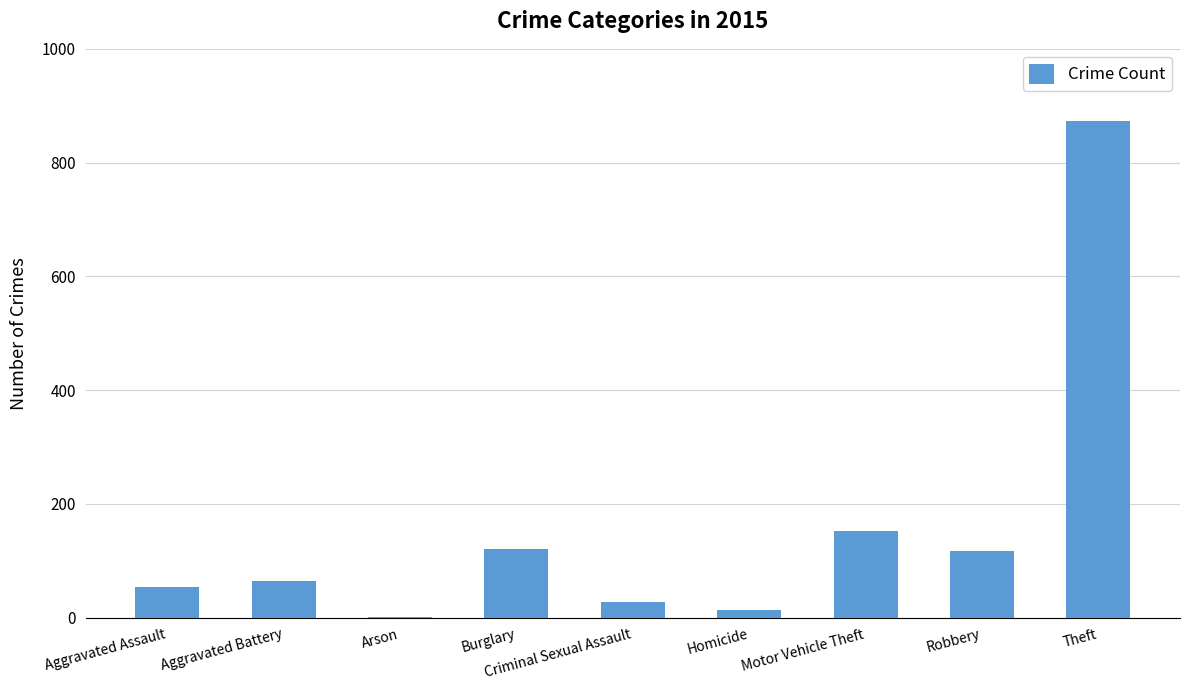

Reading left to right, what are all the values shown in this chart?

54	64	2	121	28	13	152	117	874